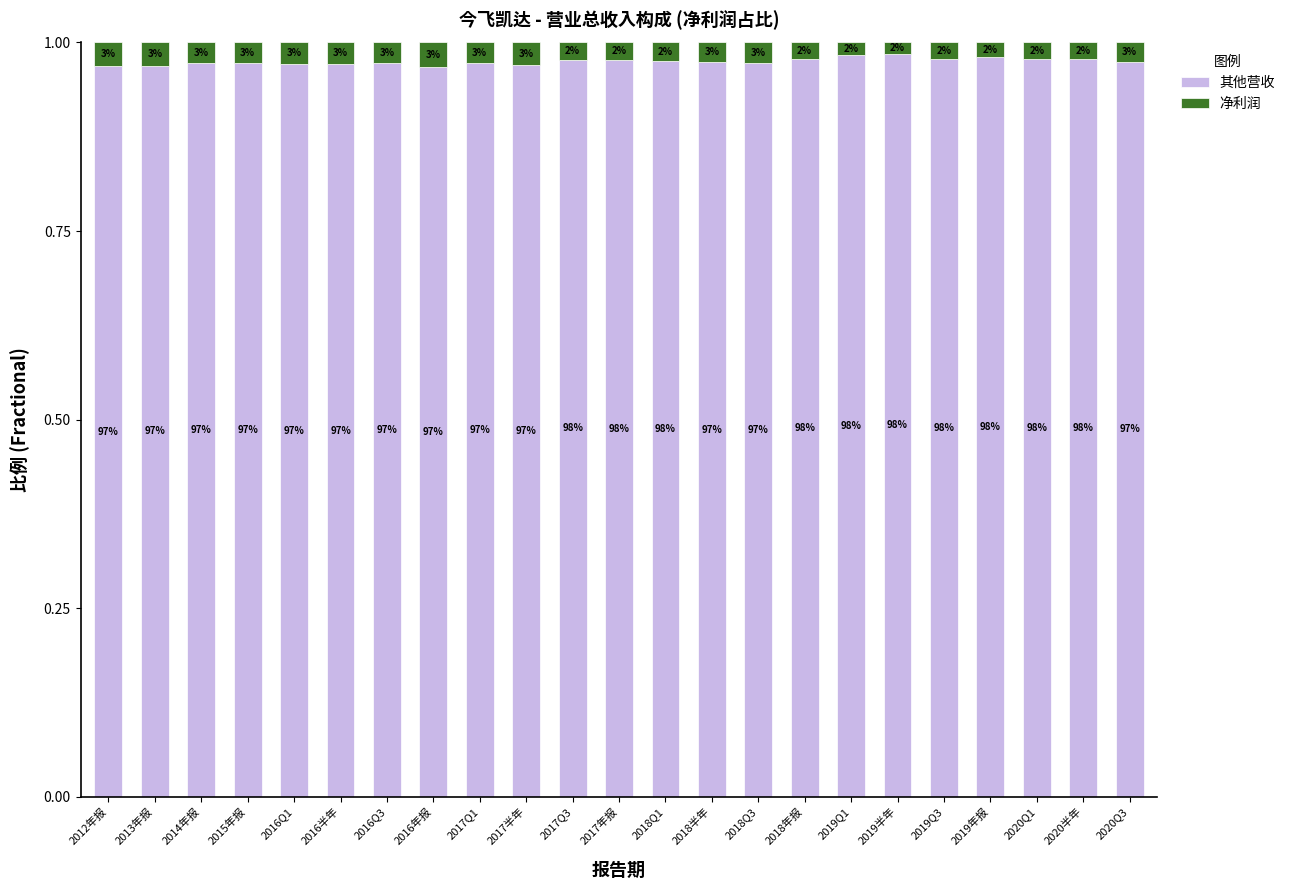

How many bars are there in total?

23